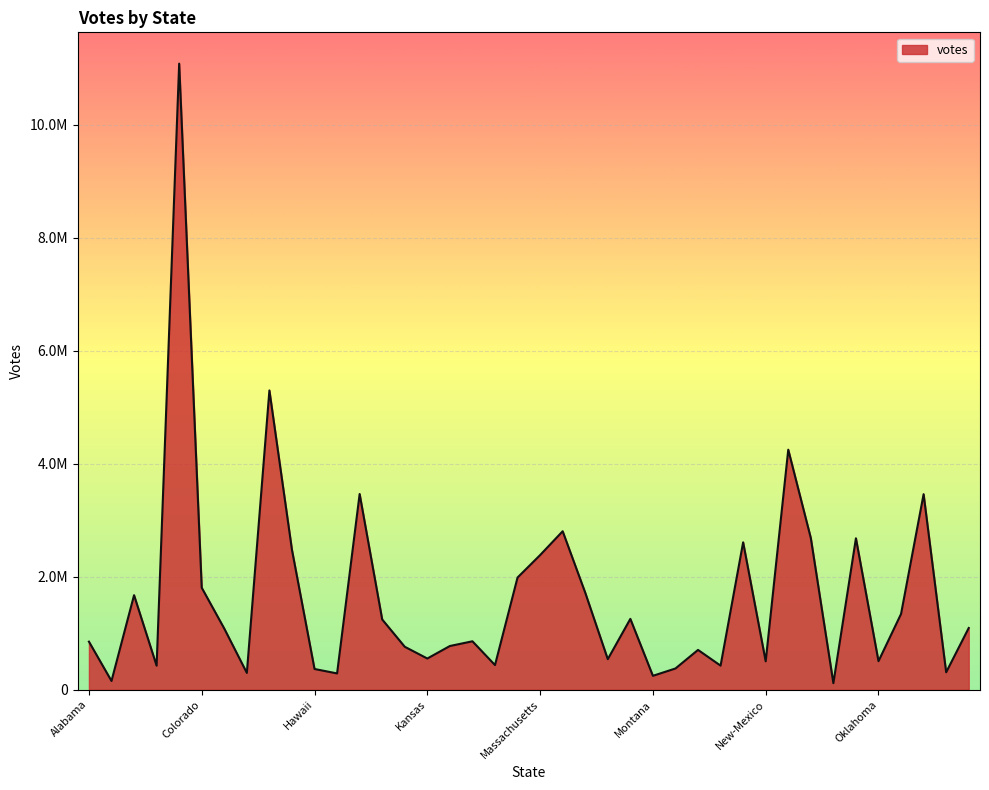

Does the chart have visible grid lines?

Yes